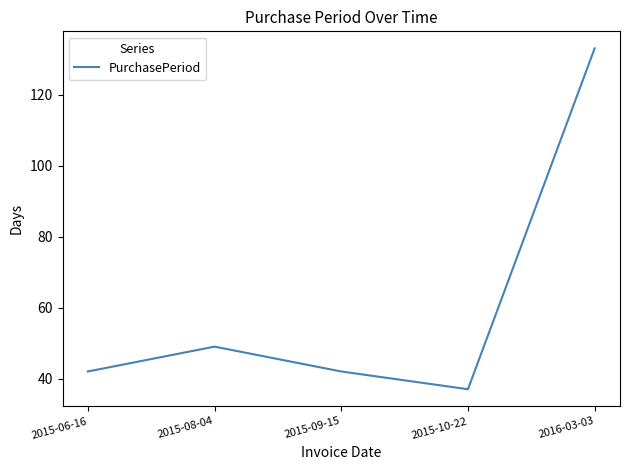

True or false: the data shows 42 at 2015-09-15.

True